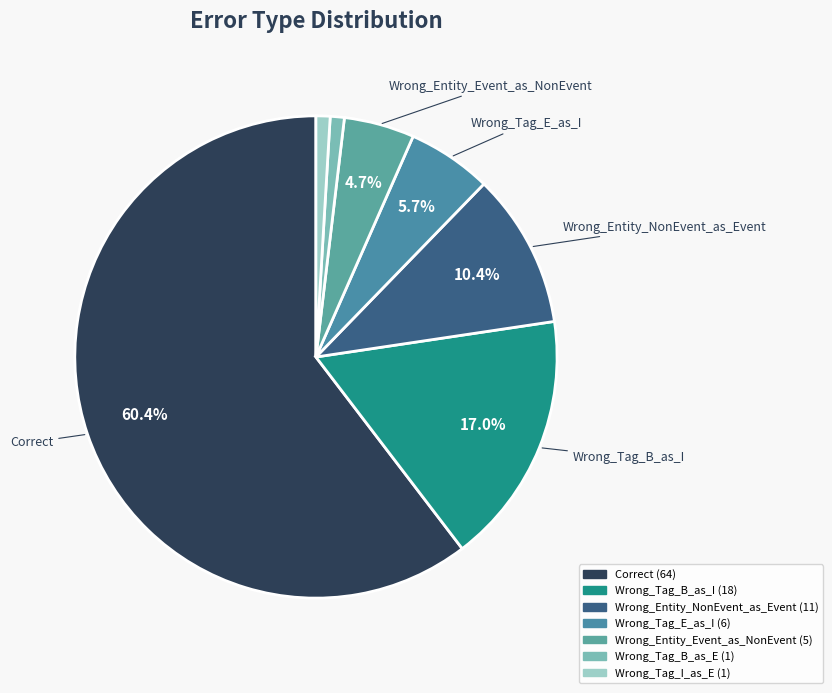

Count the number of slices in the pie.

7